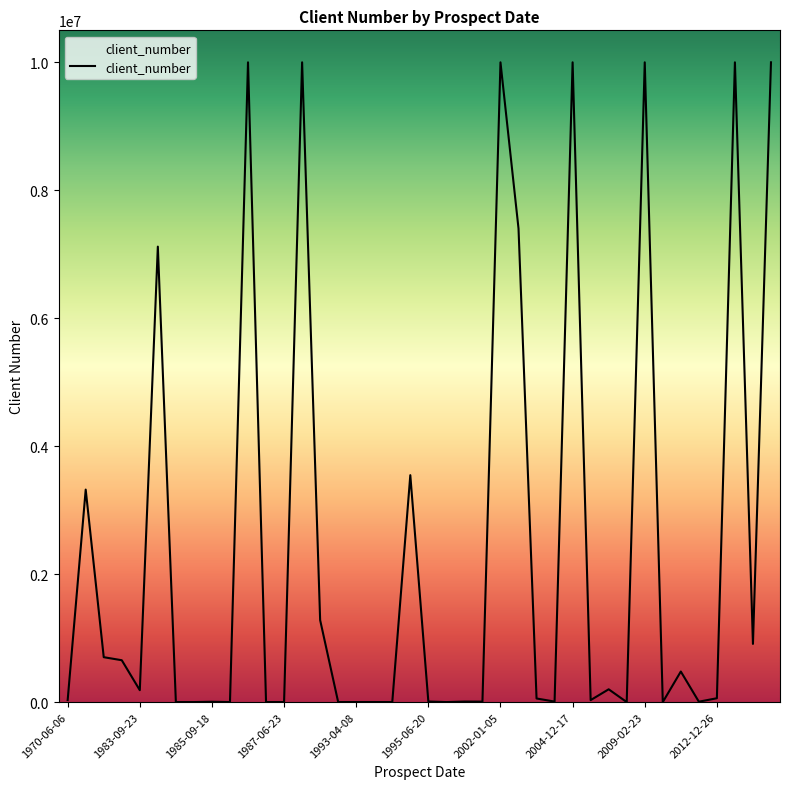

Is this an area chart (filled region under the line)?

Yes